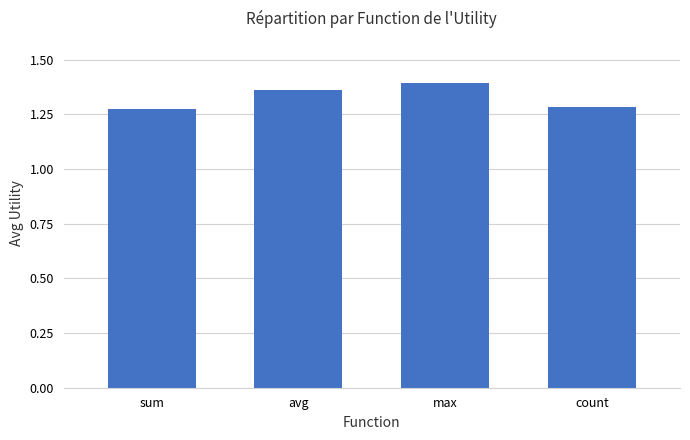

What is the difference between the second highest and minimum values?

0.1